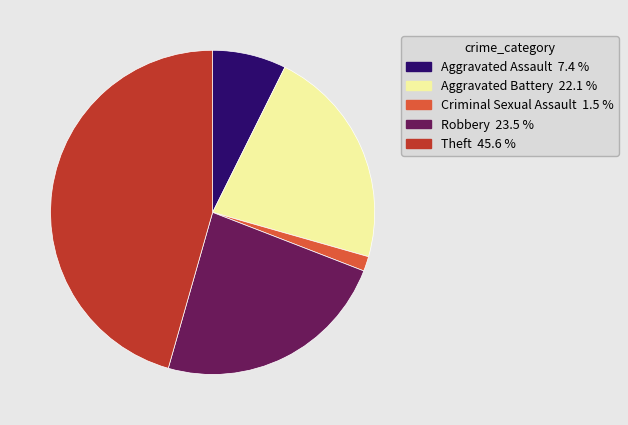

True or false: Theft accounts for 54% of the total.

False